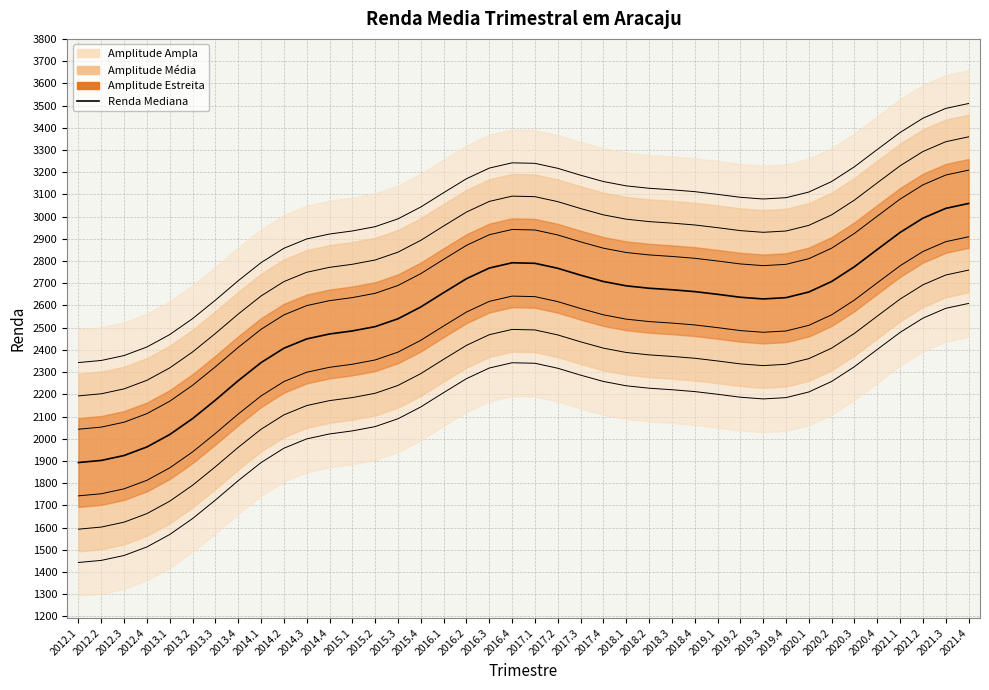

What is the label of the 26th point from the right?

2015.3